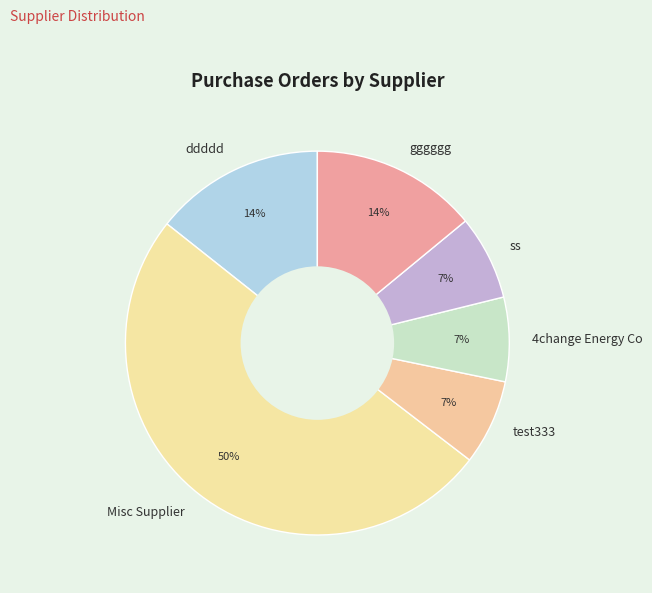

How many slices are in this pie chart?

6